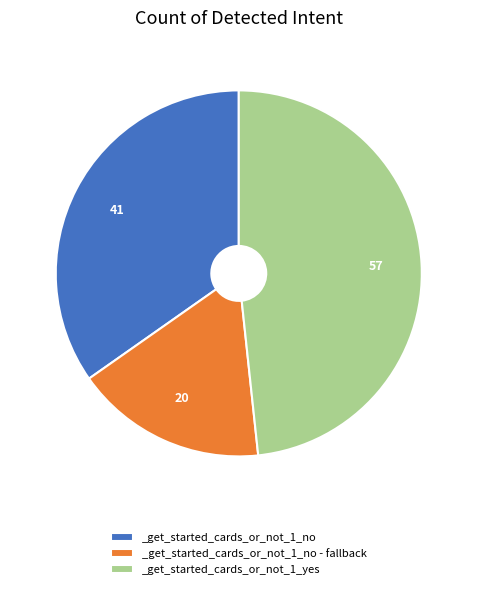

Which category has the smallest portion of the pie?

_get_started_cards_or_not_1_no - fallback